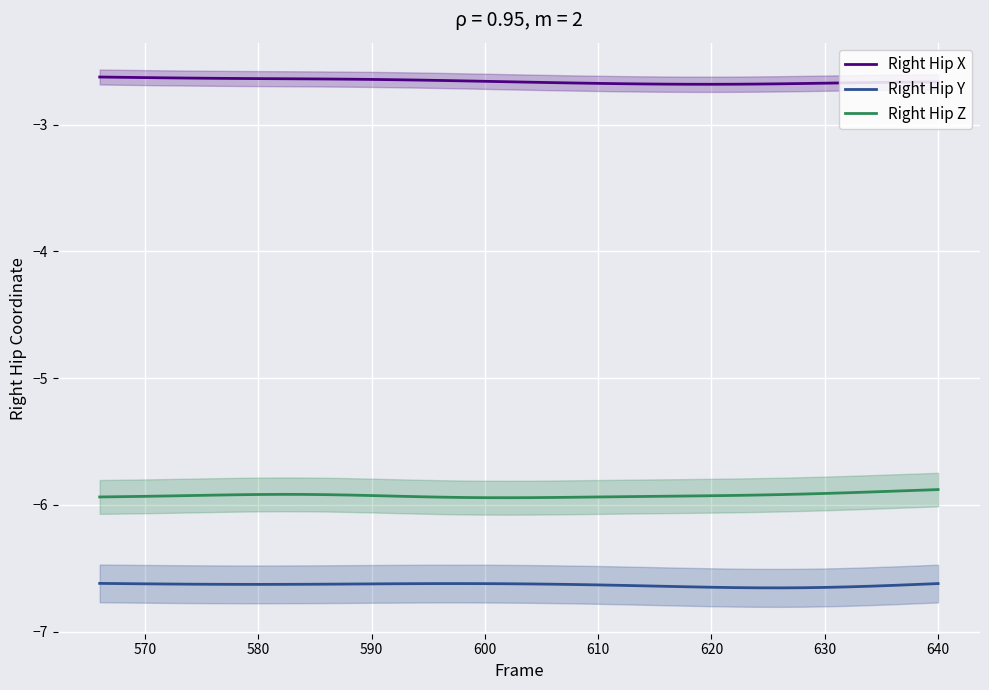

Is the value of Right Hip Z at 590 greater than the value of Right Hip X at 590?

No